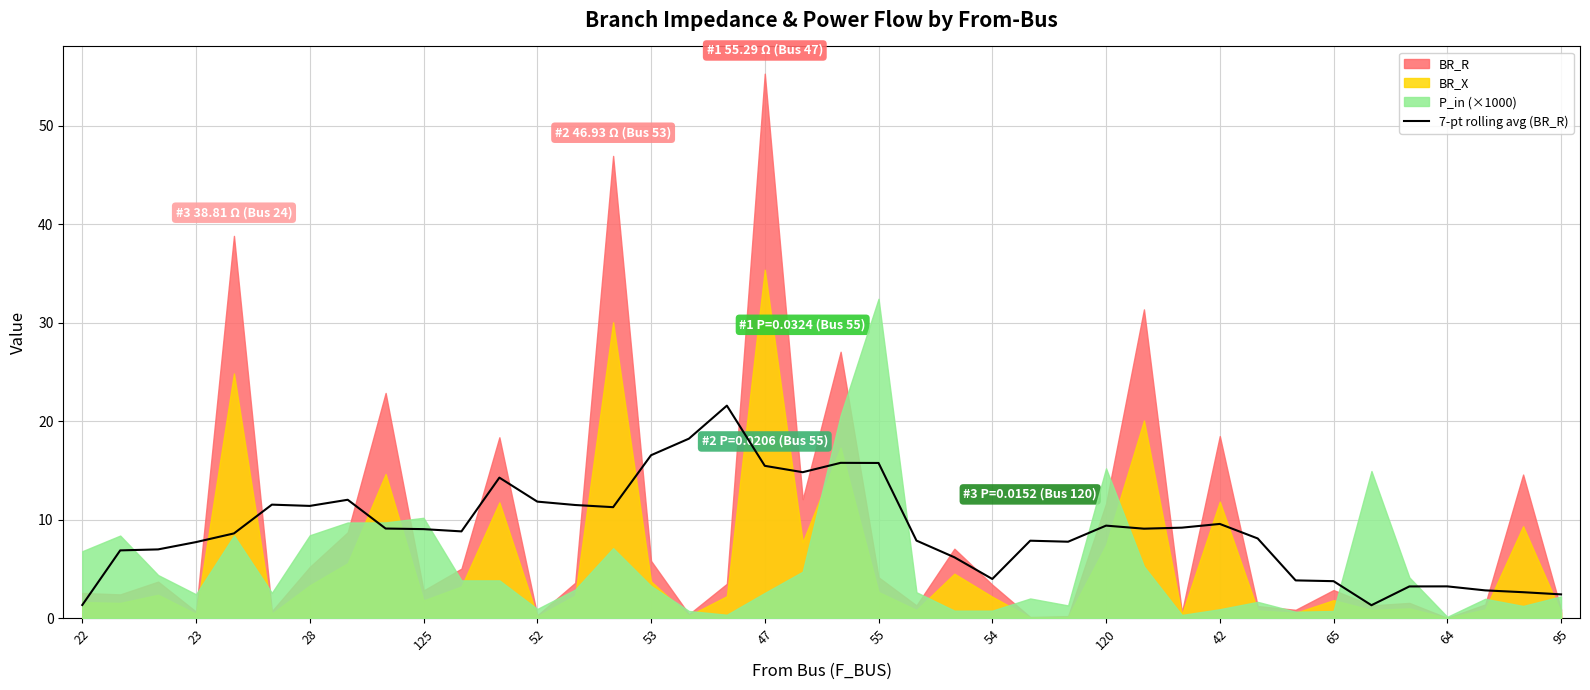

What is the minimum value for 7-pt rolling avg (BR_R)?

1.3